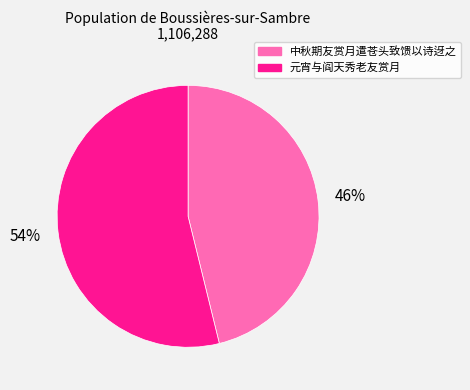

Rank the categories by value from highest to lowest.

元宵与阎天秀老友赏月, 中秋期友赏月遣苍头致馈以诗迓之